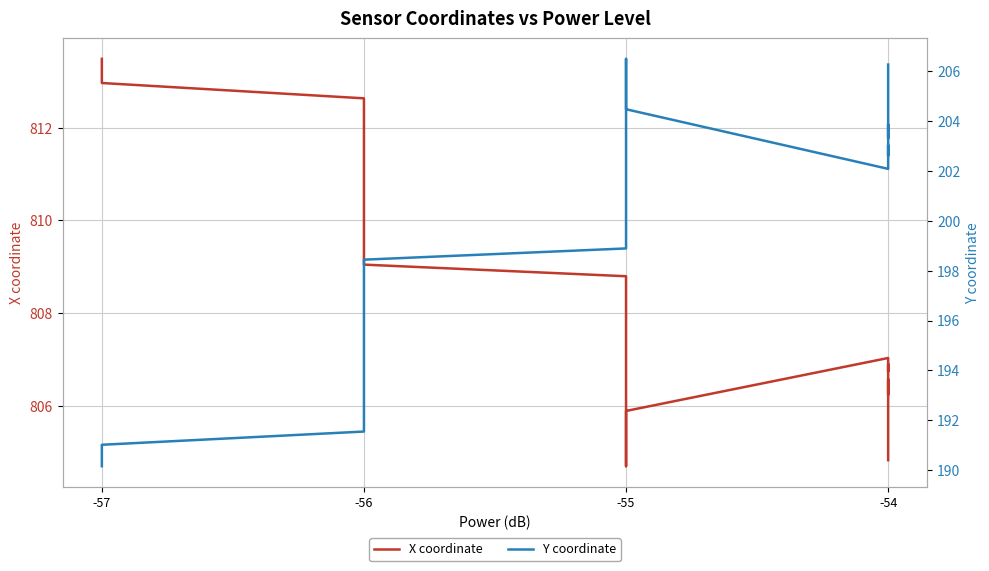

How many distinct data groups are displayed?

2